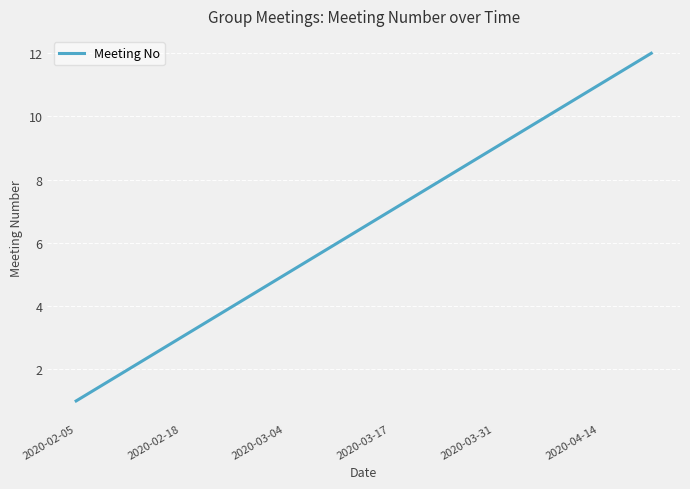

What is the minimum value shown in the chart?

1.0